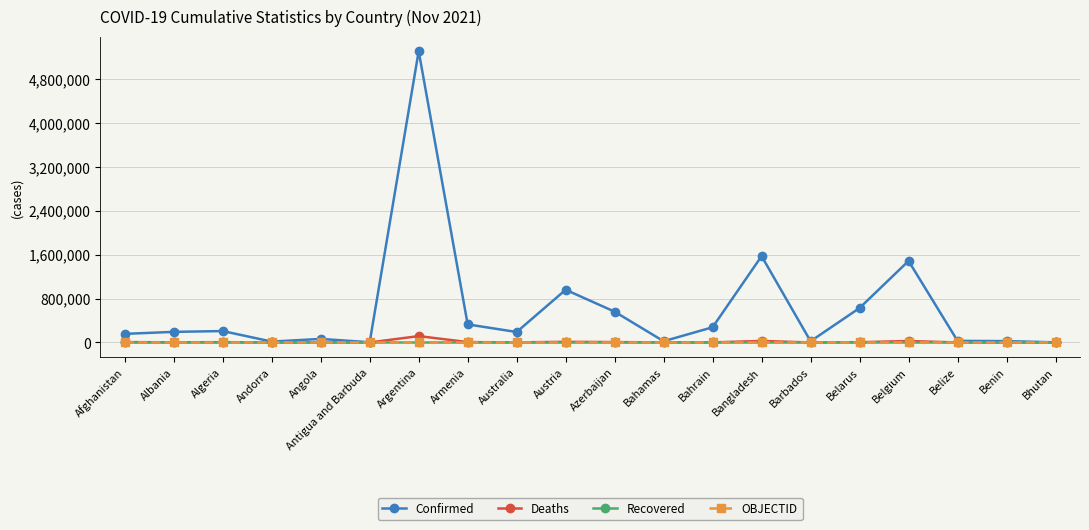

Between Azerbaijan and Barbados, which series saw the biggest shift?

Confirmed